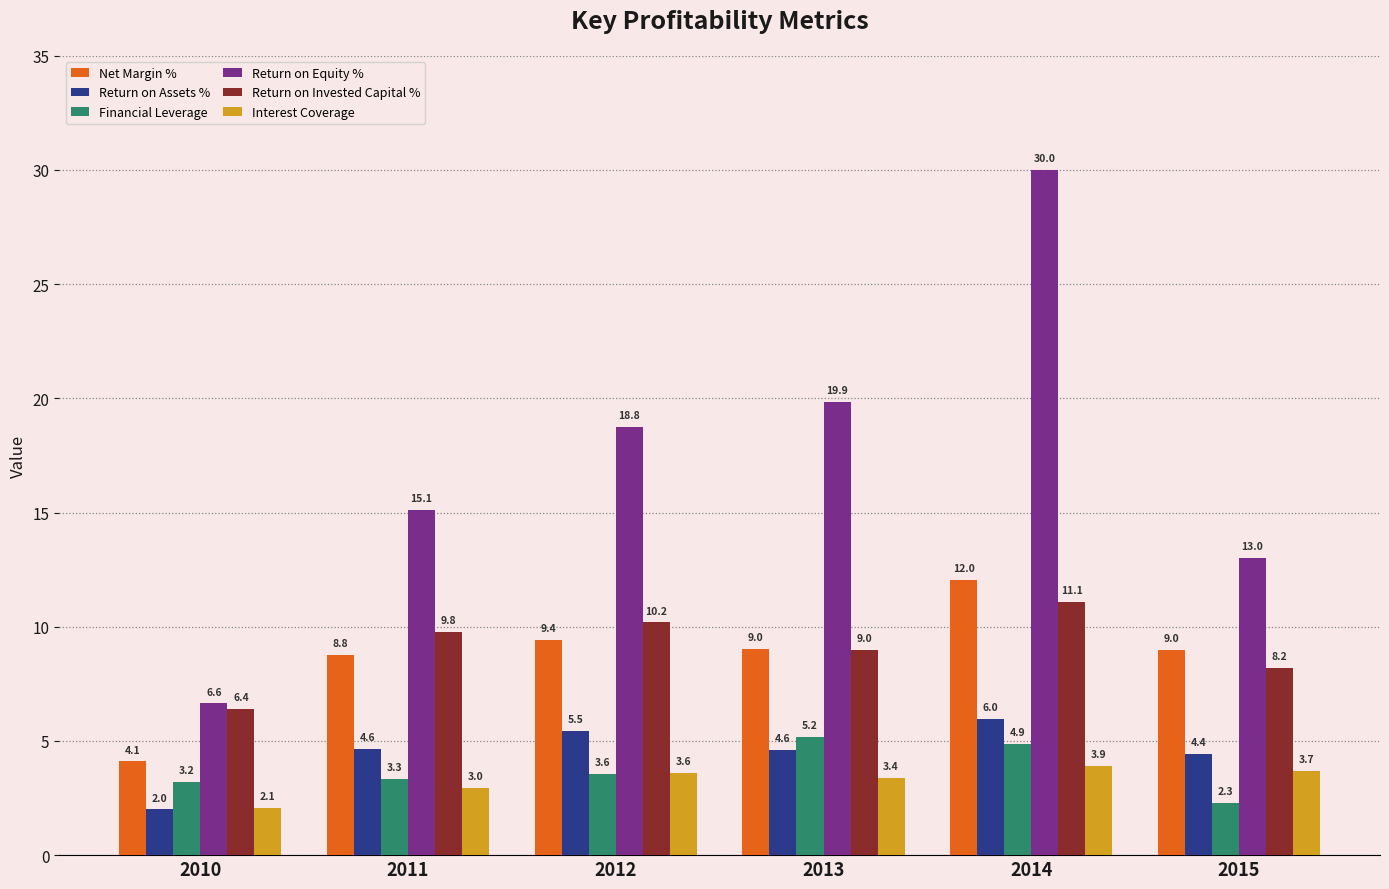

What is the difference between the Net Margin % values at 2014 and 2012?

2.6